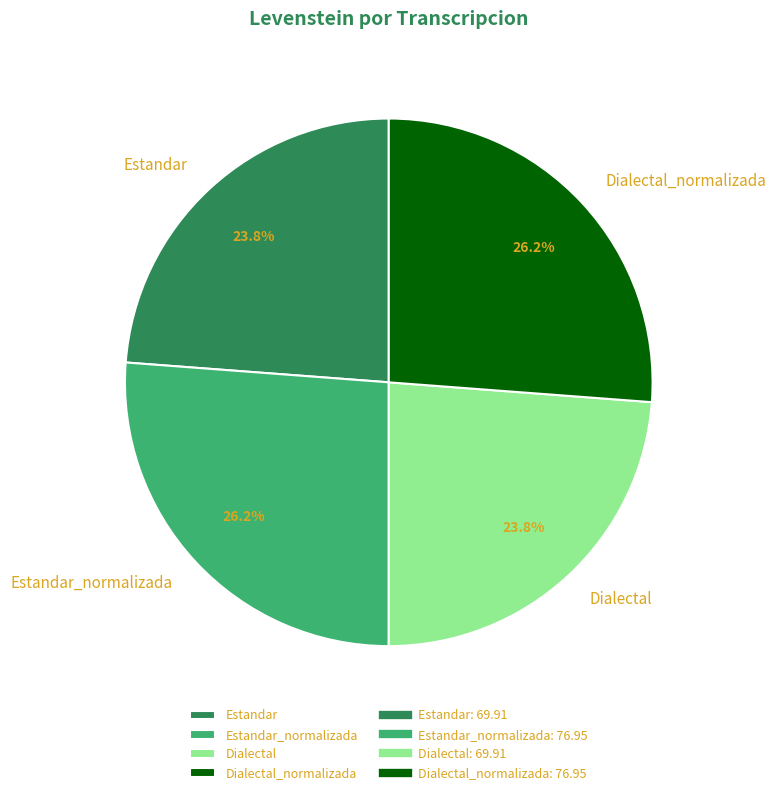

True or false: Estandar accounts for 14% of the total.

False